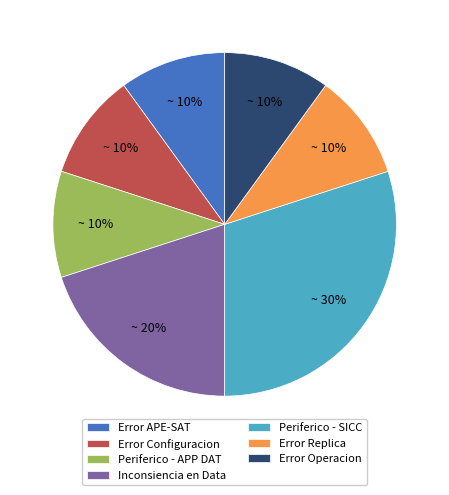

What is the ratio of the value at Inconsiencia en Data to the value at Error Operacion?

2.0